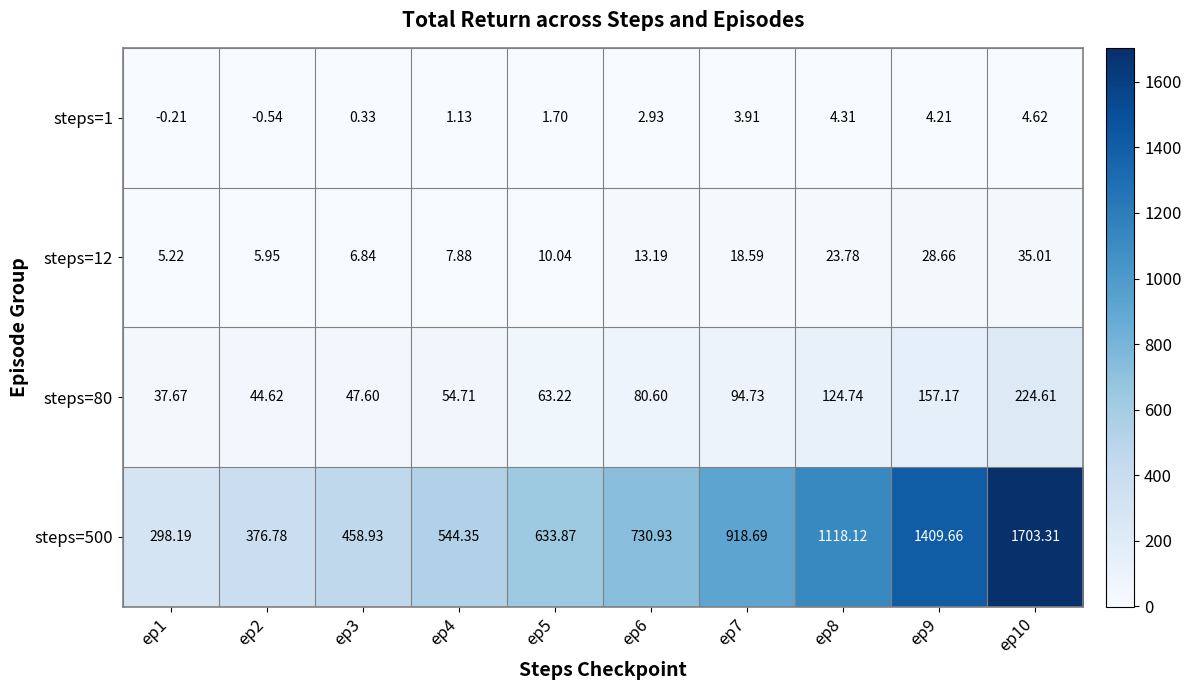

How many data points in steps=1 are less than 2?

5